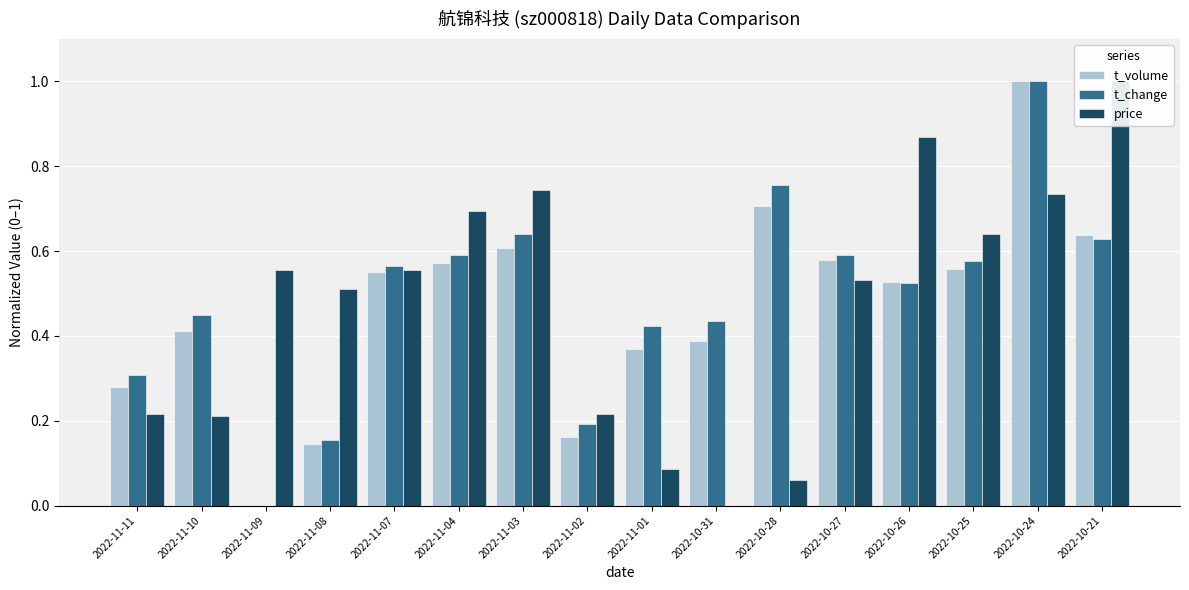

What position from the right is 2022-11-01?

8